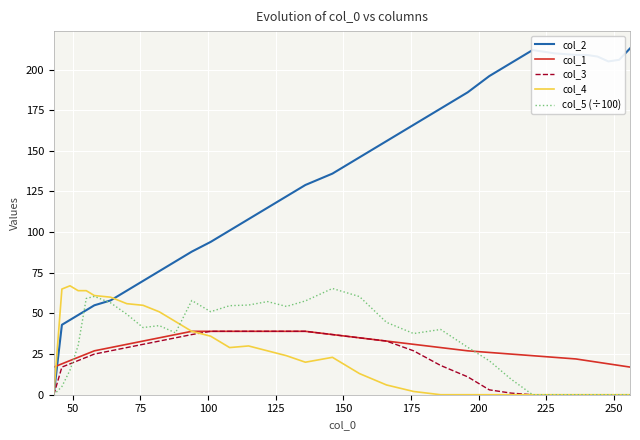

Is the value of col_3 at 28 greater than the value of col_4 at 19?

No